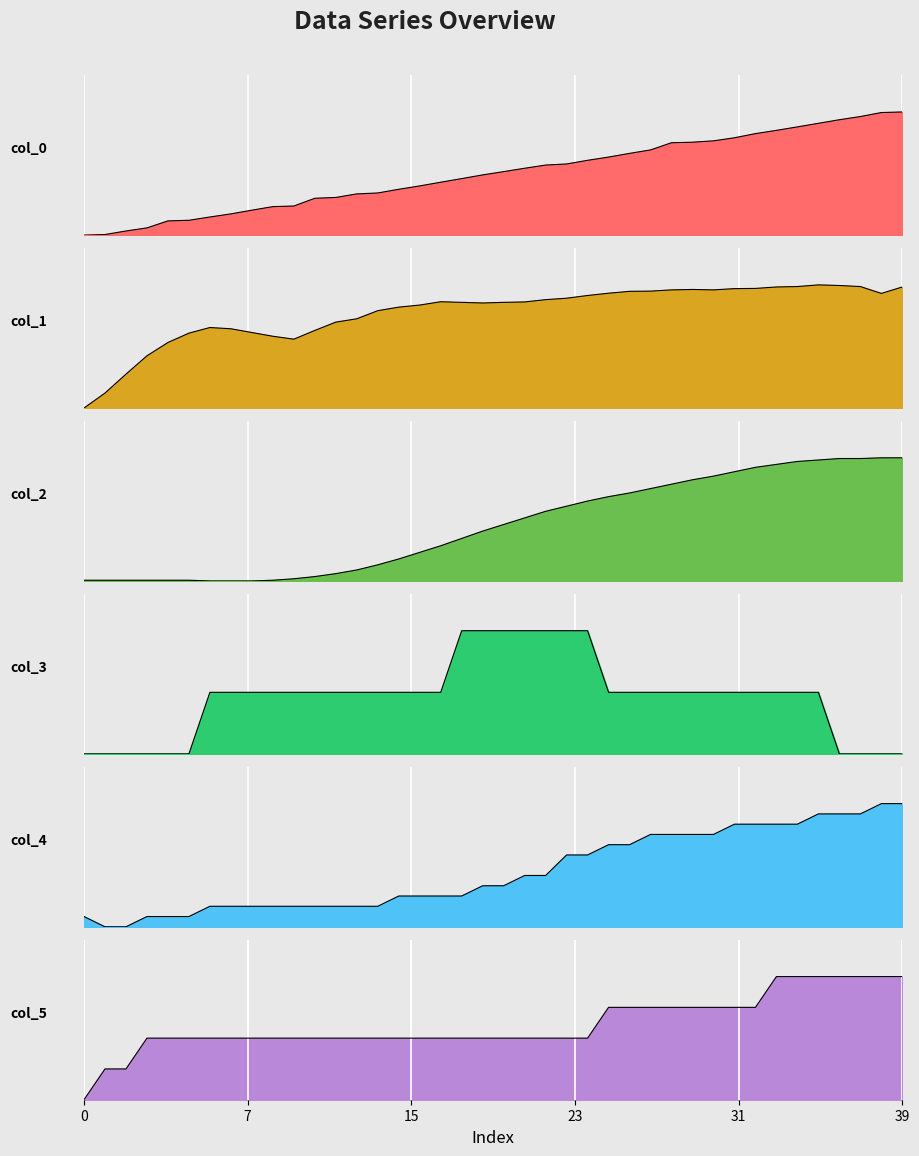

How many data points in col_4 are above 4?

19